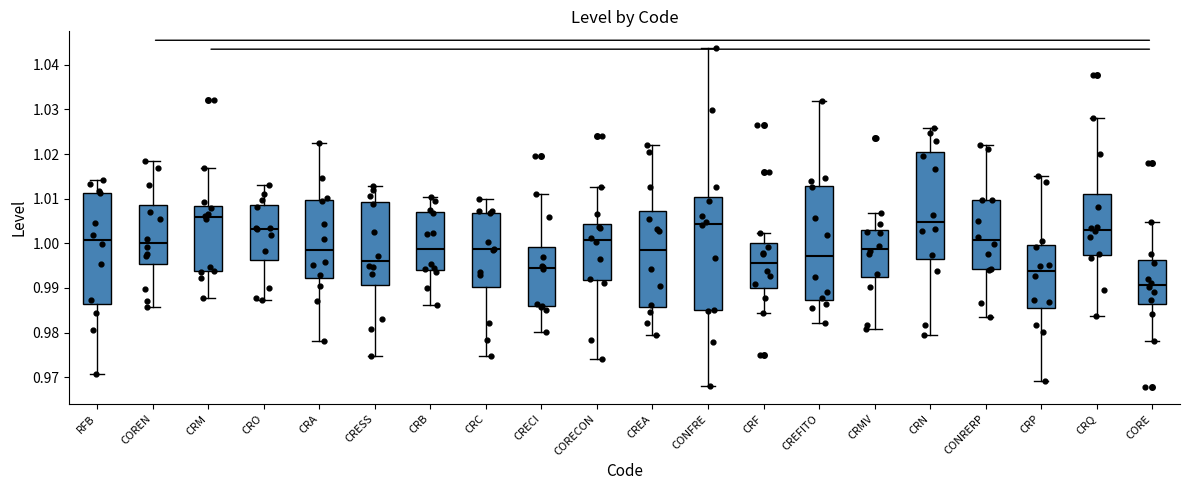

Reading left to right, read every box against the y-axis: the position of its median line, the range the box covers, and the ends of its whiskers. The values are not printed on the chart, so give them approximately, as read against the axis.

RFB: median 1.001, box 0.987 to 1.011, whiskers 0.971 to 1.014
COREN: median 1.000, box 0.995 to 1.009, whiskers 0.986 to 1.018
CRM: median 1.006, box 0.994 to 1.008, whiskers 0.988 to 1.017
CRO: median 1.003, box 0.996 to 1.009, whiskers 0.987 to 1.013
CRA: median 0.998, box 0.992 to 1.010, whiskers 0.978 to 1.022
CRESS: median 0.996, box 0.991 to 1.009, whiskers 0.975 to 1.013
CRB: median 0.999, box 0.994 to 1.007, whiskers 0.986 to 1.010
CRC: median 0.999, box 0.990 to 1.007, whiskers 0.975 to 1.010
CRECI: median 0.994, box 0.986 to 0.999, whiskers 0.980 to 1.011
CORECON: median 1.001, box 0.992 to 1.004, whiskers 0.974 to 1.013
CREA: median 0.998, box 0.986 to 1.007, whiskers 0.979 to 1.022
CONFRE: median 1.004, box 0.985 to 1.010, whiskers 0.968 to 1.044
CRF: median 0.996, box 0.990 to 1.000, whiskers 0.984 to 1.002
CREFITO: median 0.997, box 0.987 to 1.013, whiskers 0.982 to 1.032
CRMV: median 0.999, box 0.992 to 1.003, whiskers 0.981 to 1.007
CRN: median 1.005, box 0.996 to 1.020, whiskers 0.979 to 1.026
CONRERP: median 1.001, box 0.994 to 1.010, whiskers 0.983 to 1.022
CRP: median 0.994, box 0.986 to 1.000, whiskers 0.969 to 1.015
CRQ: median 1.003, box 0.997 to 1.011, whiskers 0.984 to 1.028
CORE: median 0.991, box 0.986 to 0.996, whiskers 0.978 to 1.005